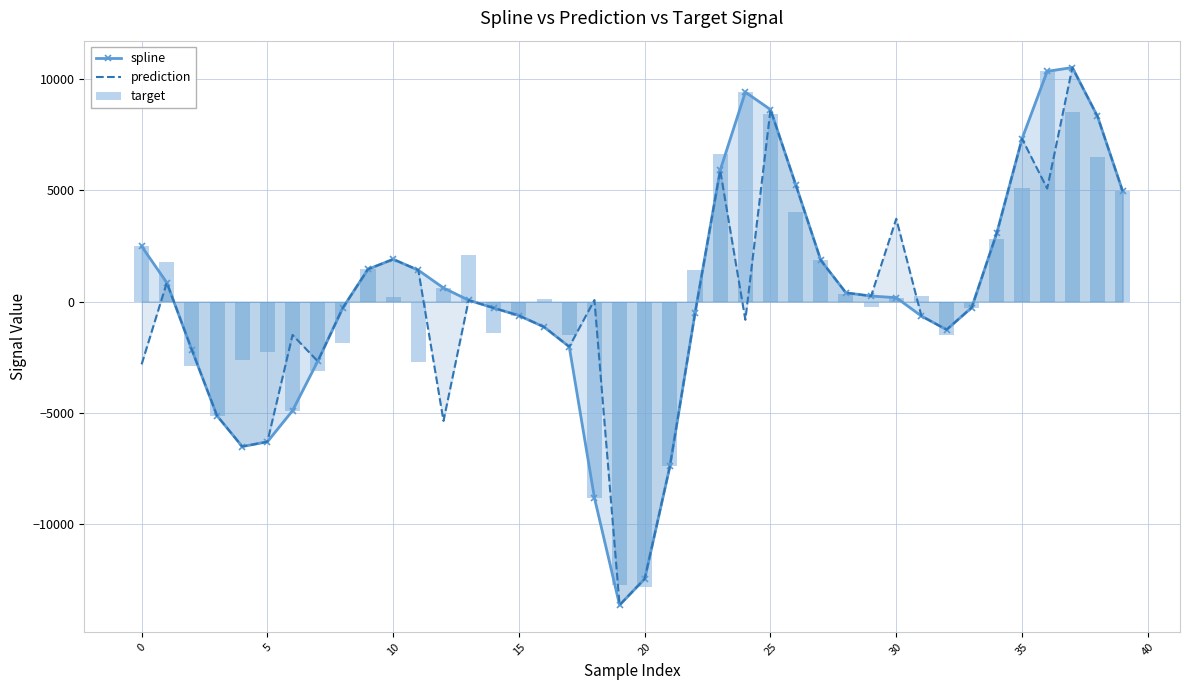

Which series has the largest total across all categories?

spline